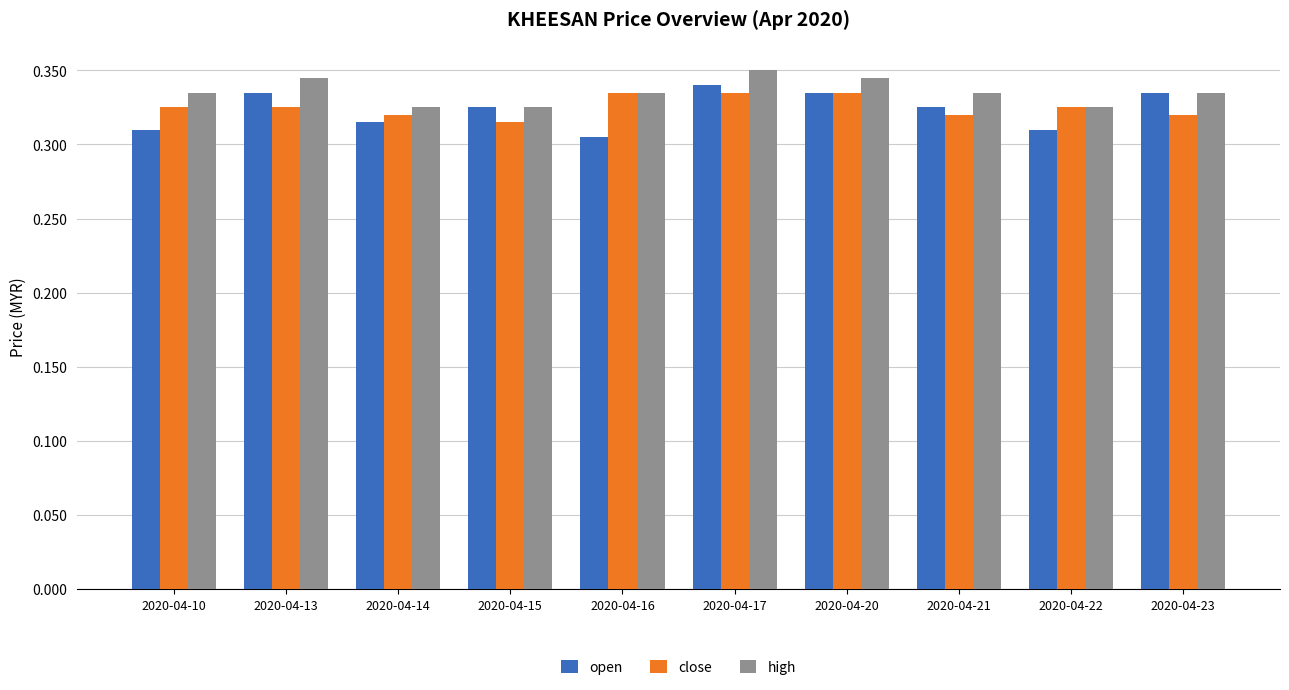

Between 2020-04-20 and 2020-04-22, which series saw the biggest shift?

open